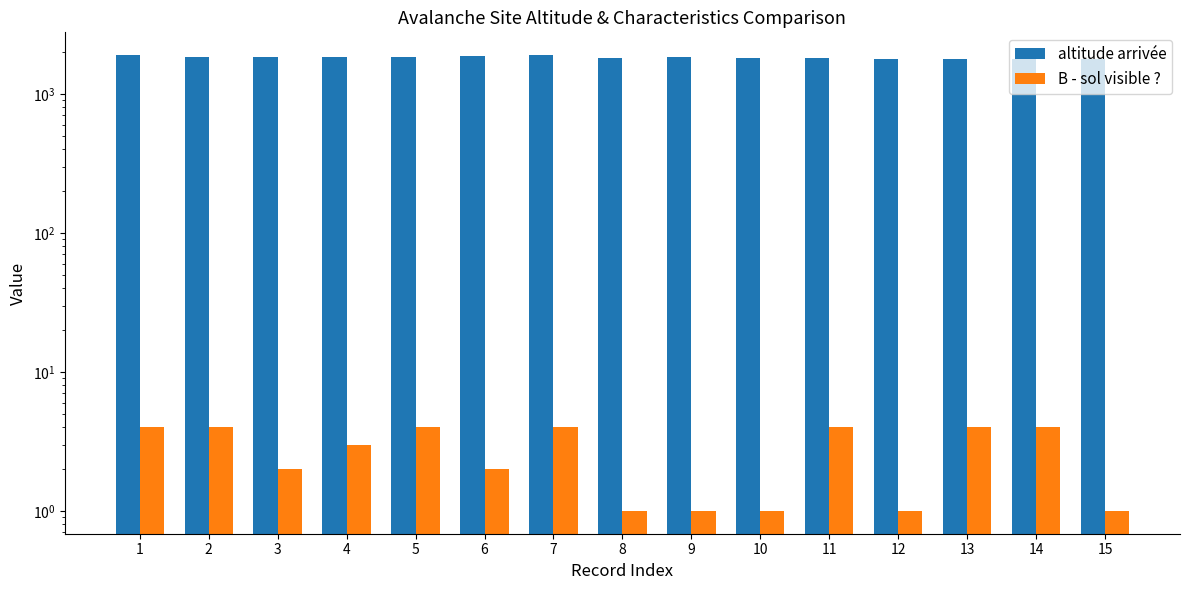

What is the approximate value of B - sol visible ? at 13?

4